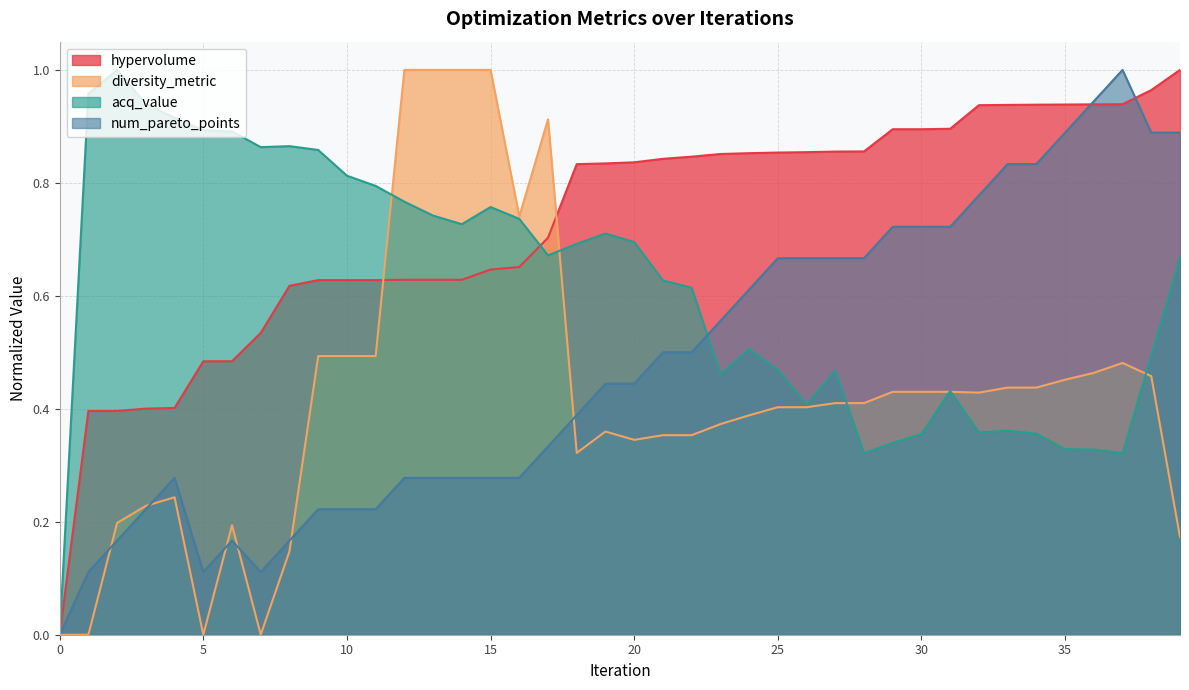

List the series in order of their overall mean, lowest first.

diversity_metric, num_pareto_points, acq_value, hypervolume